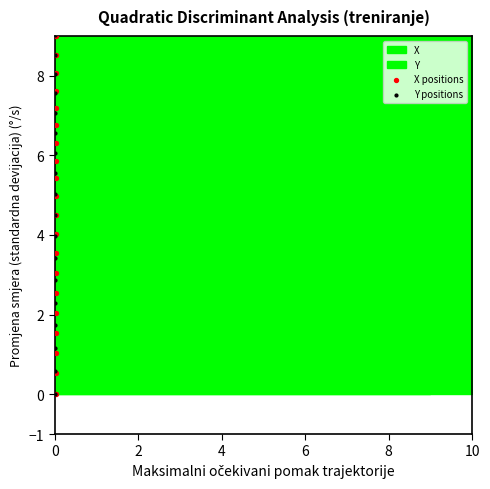

Which series reaches the minimum Y coordinate?

X positions